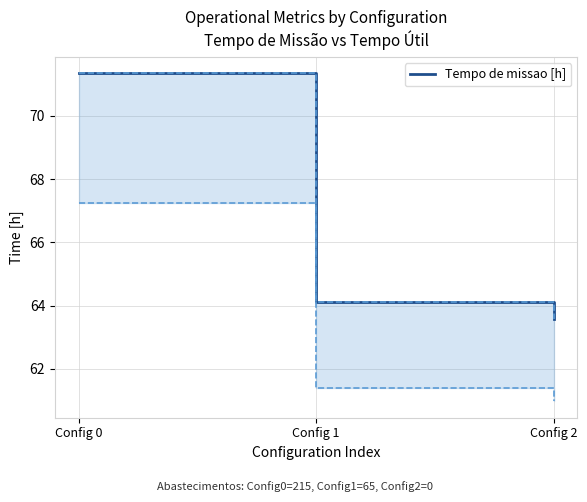

Between Config 1 and Config 2, which is larger?

Config 1